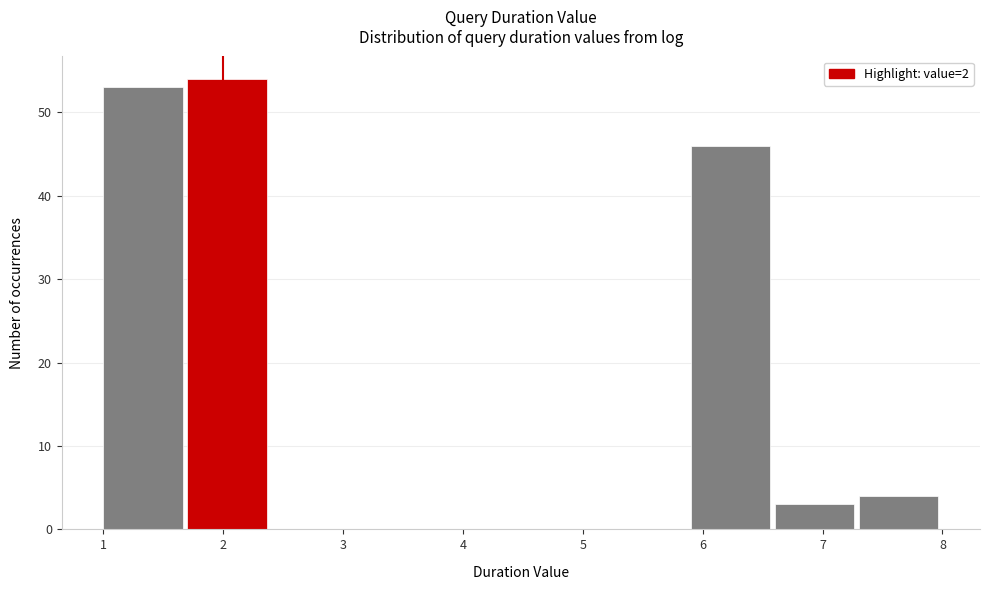

Reading left to right, list every bar in this chart as the range it spans on the x-axis followed by its height. The values are not printed on the chart, so give them approximately, as read against the axis.

1.0 to 1.7: 53
1.7 to 2.4: 54
2.4 to 3.1: 0
3.1 to 3.8: 0
3.8 to 4.5: 0
4.5 to 5.2: 0
5.2 to 5.9: 0
5.9 to 6.6: 46
6.6 to 7.3: 3
7.3 to 8.0: 4